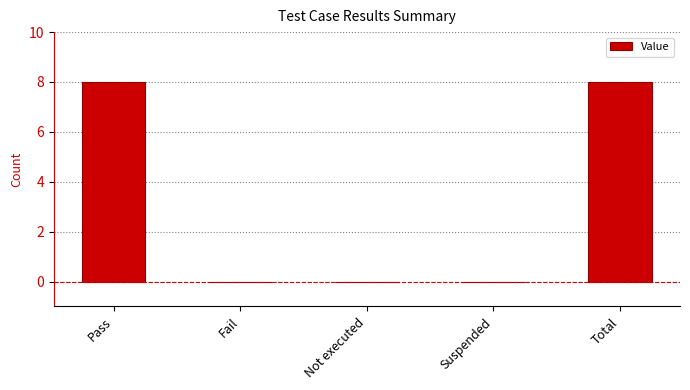

True or false: the data shows 14 at Pass.

False